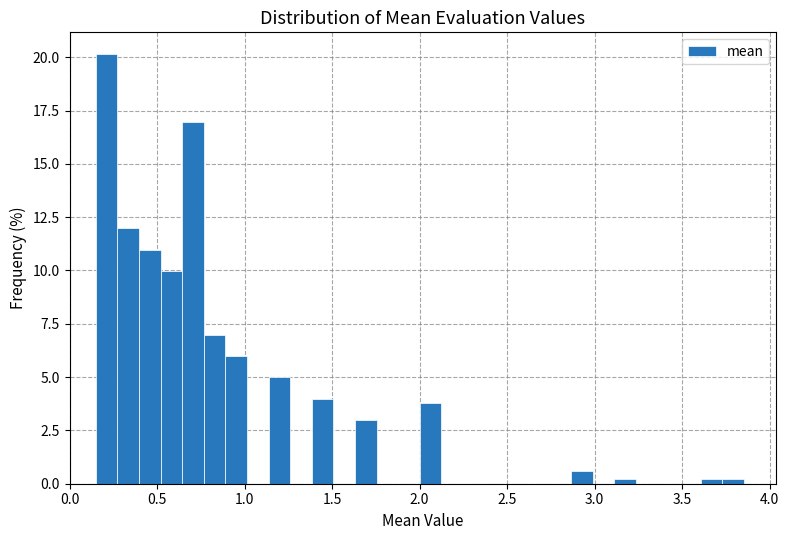

Read against the x-axis, roughly where is the centre of the tallest bar?

0.20